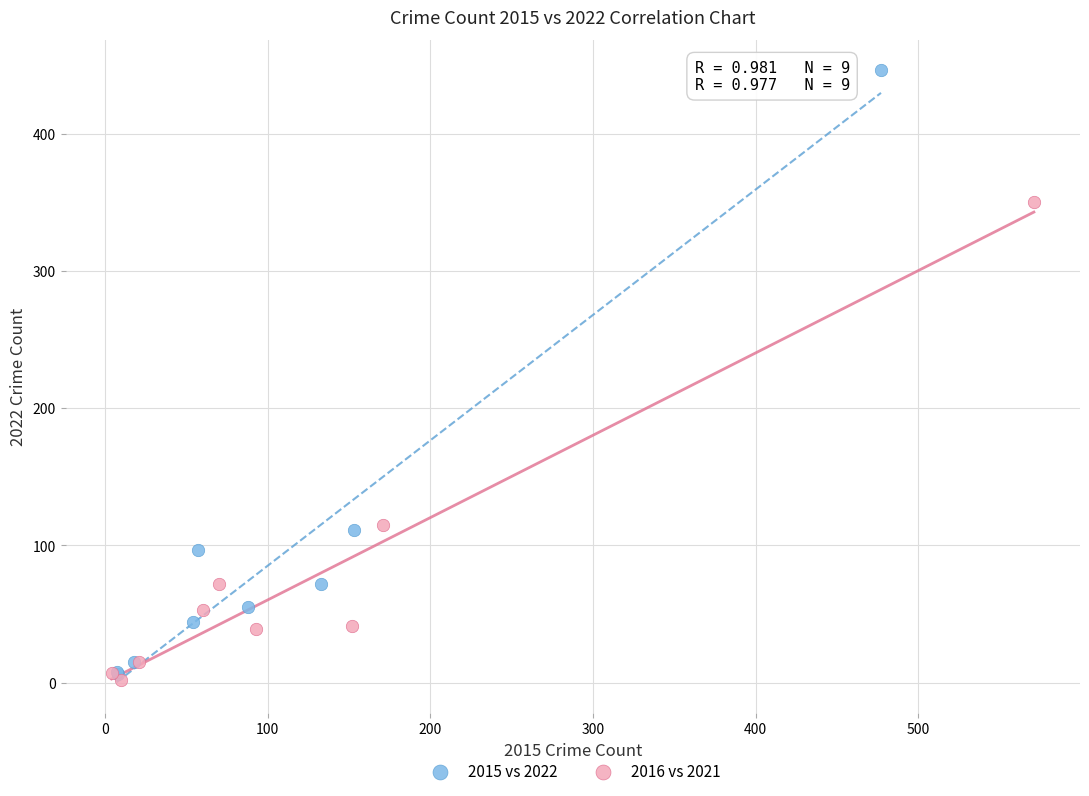

Which series reaches the maximum Y coordinate?

2015 vs 2022